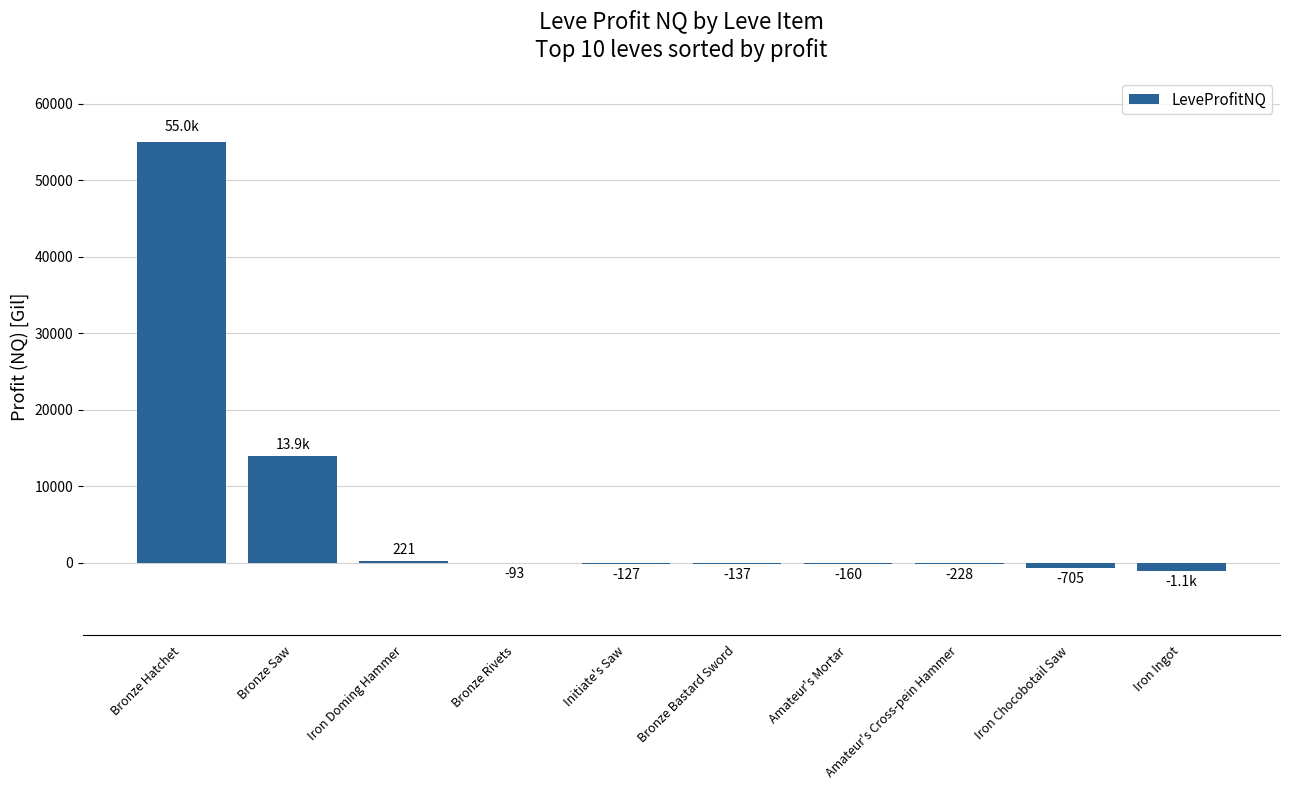

Which category has the highest value across all series?

Bronze Hatchet